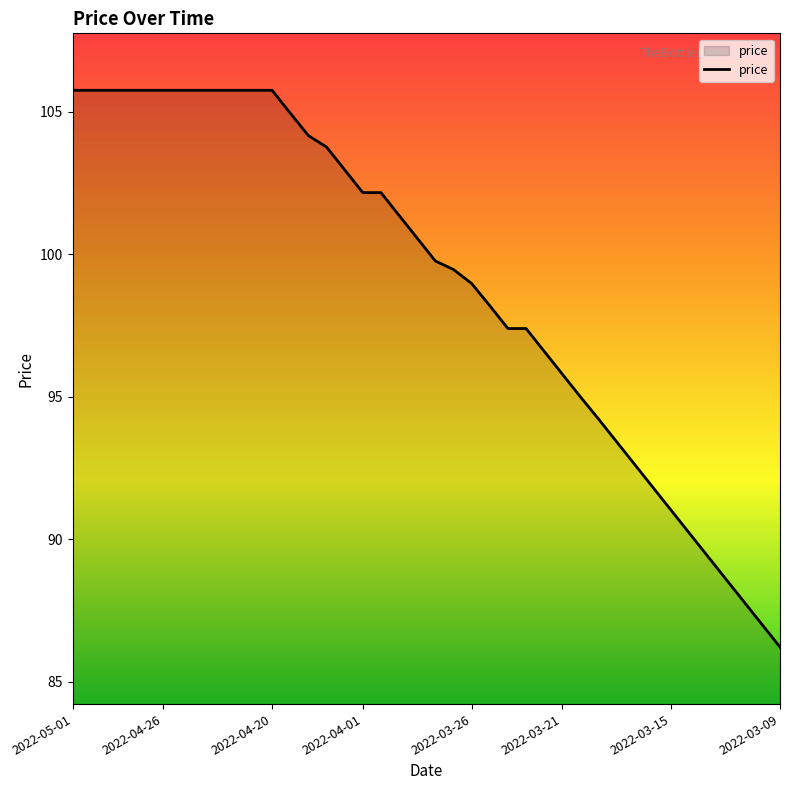

What is the smallest value displayed?

86.2